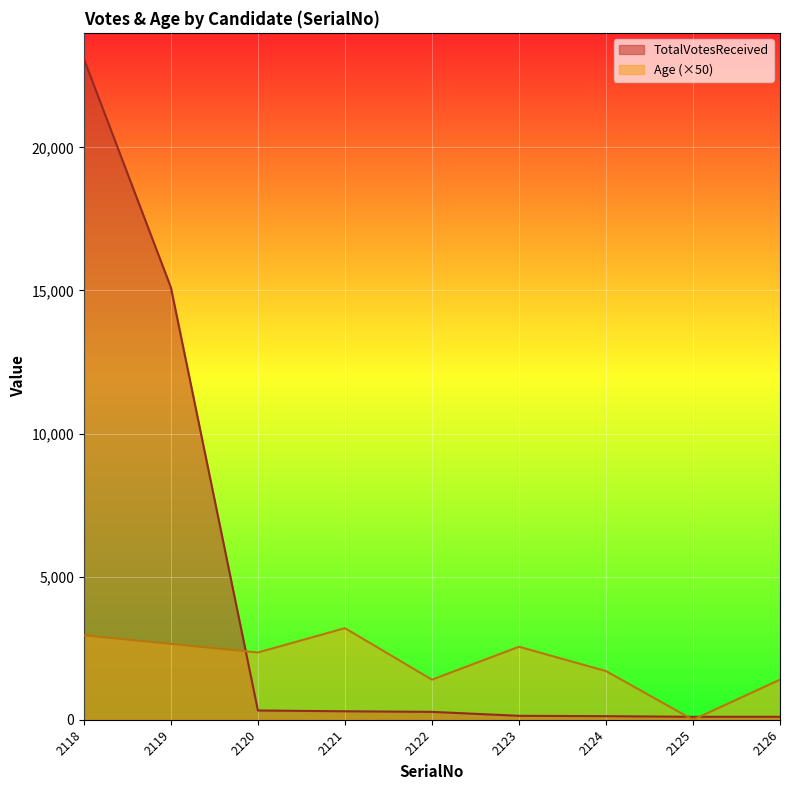

The TotalVotesReceived series shows 156 at 2126. True or false?

False